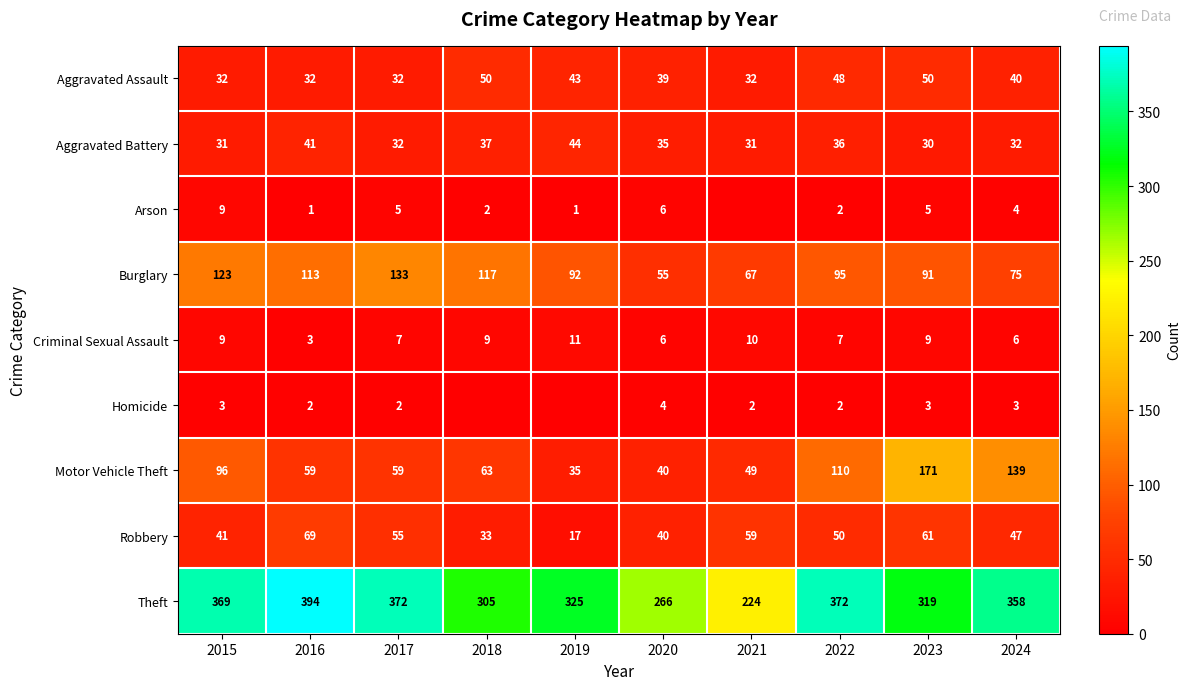

What is the average value of the Theft series?

330